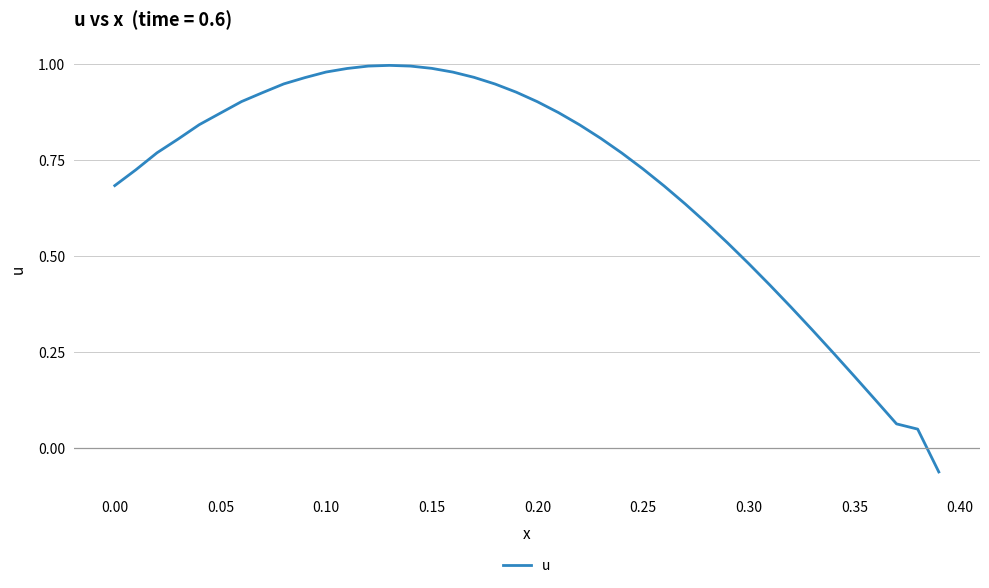

Count the number of values greater than 0.

39